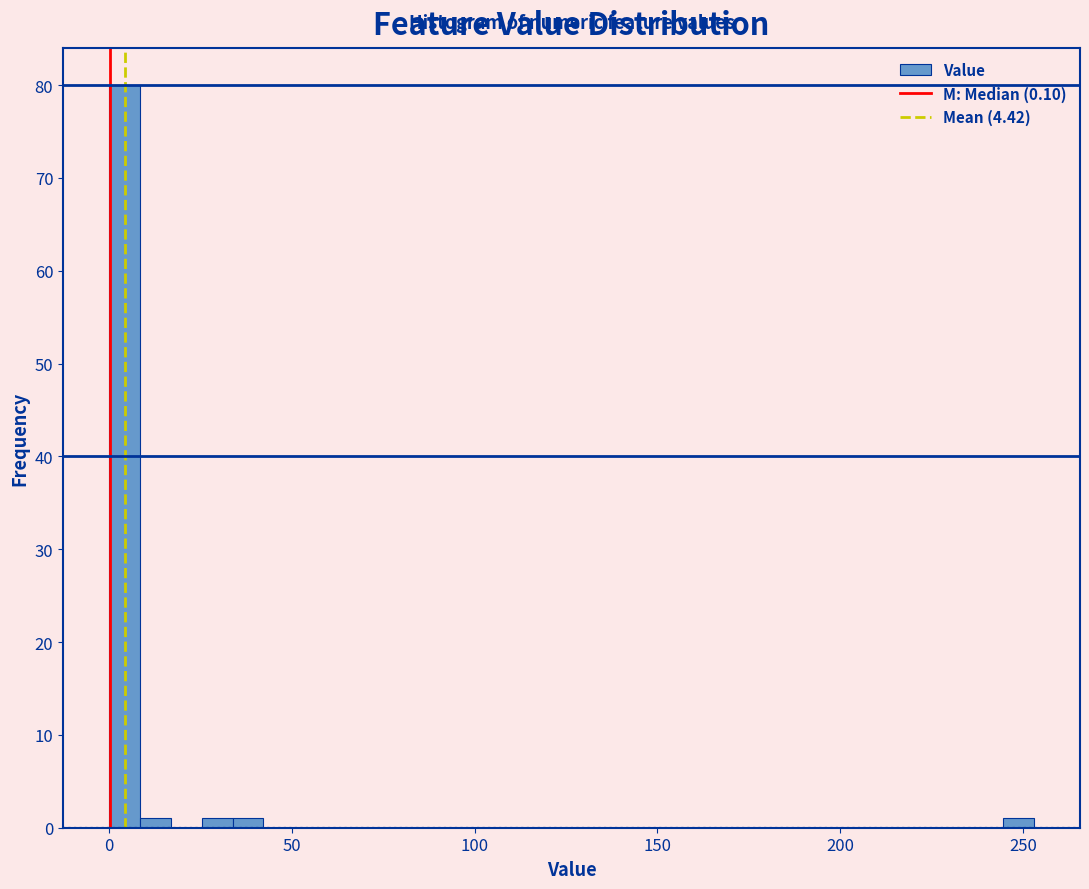

Read against the x-axis, roughly where is the centre of the tallest bar?

5